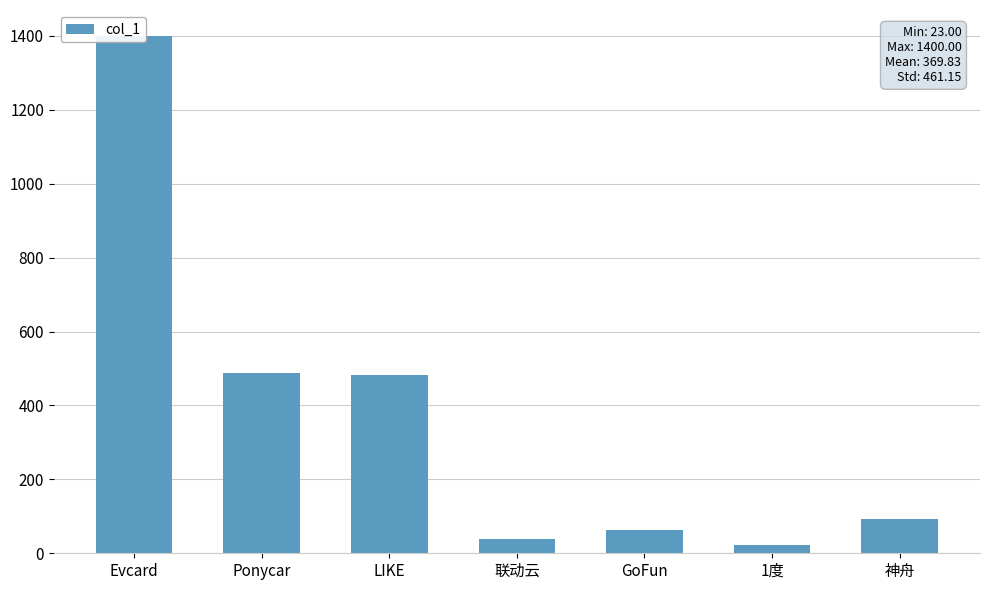

Rank the categories by value from lowest to highest.

1度, 联动云, GoFun, 神舟, LIKE, Ponycar, Evcard